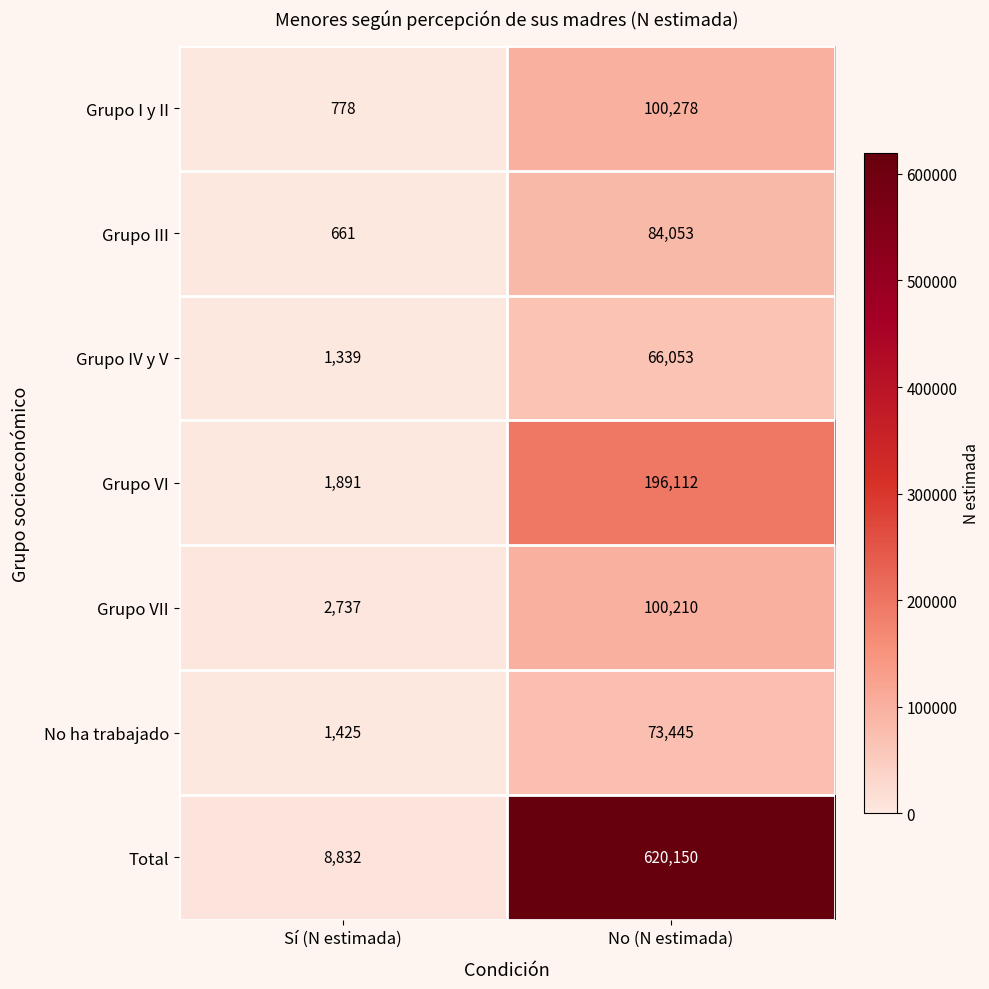

What is the maximum value for No ha trabajado?

73445